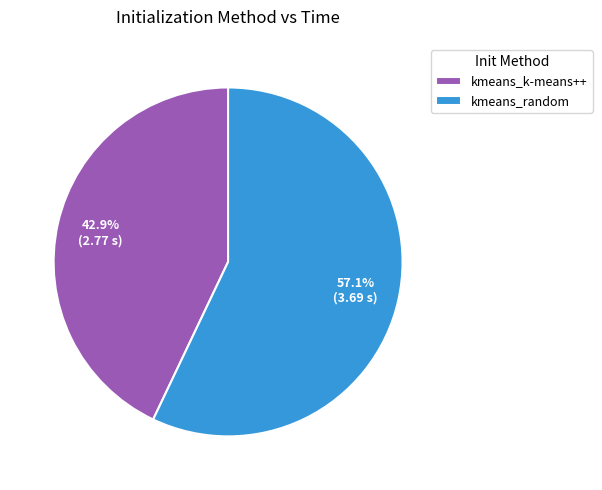

How many slices are in this pie chart?

2